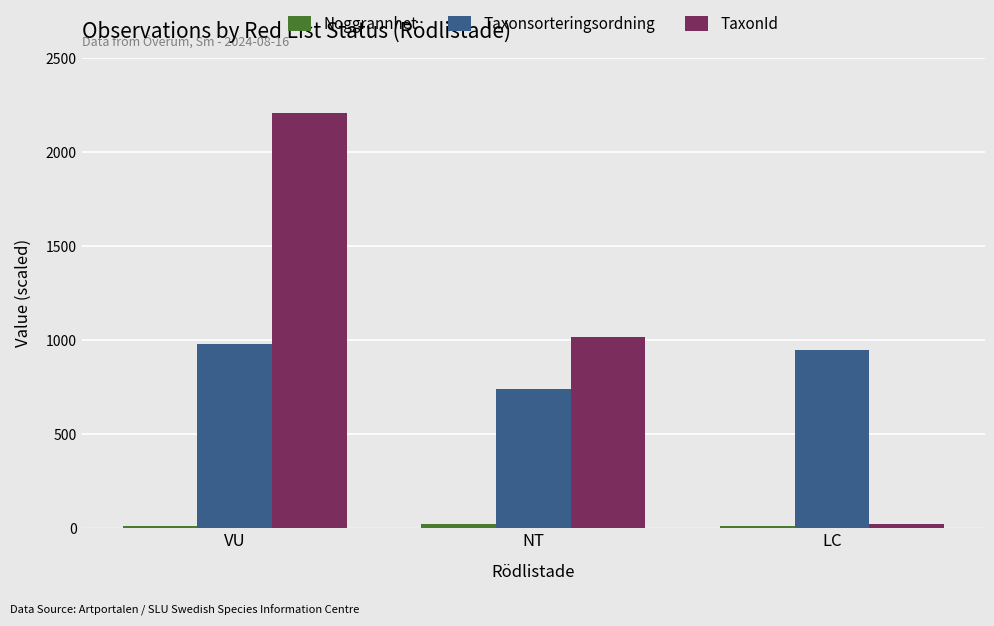

How many groups of bars are there?

3